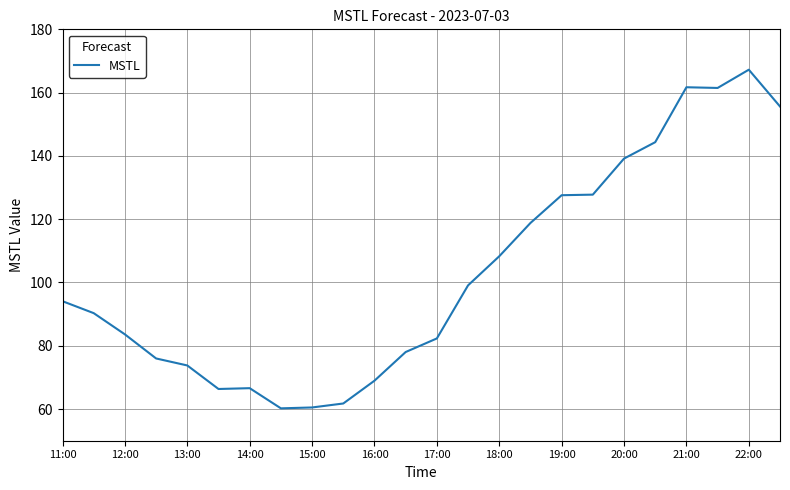

What is the minimum value shown in the chart?

60.2